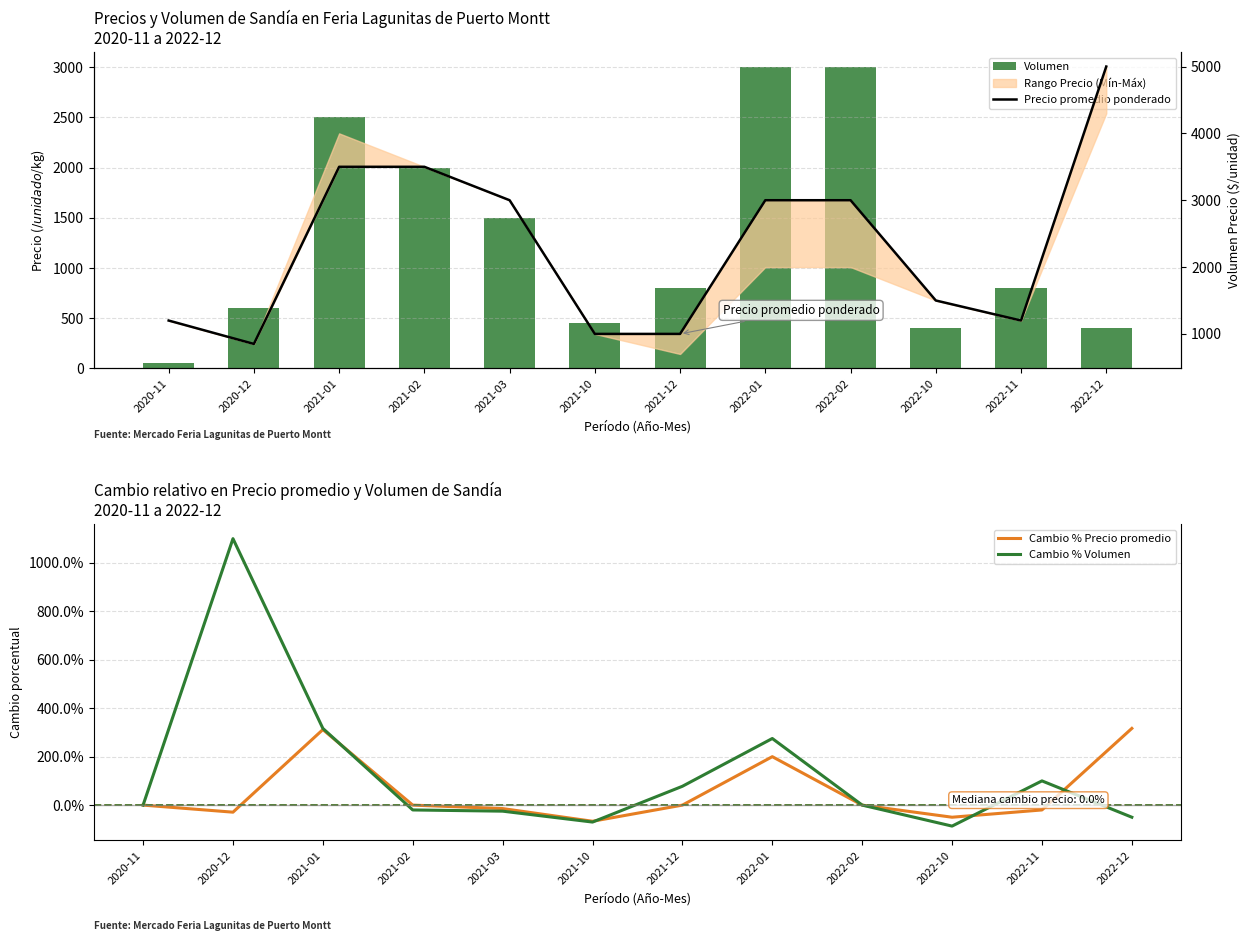

What is the total value across all series at 2020-11?

1250.0